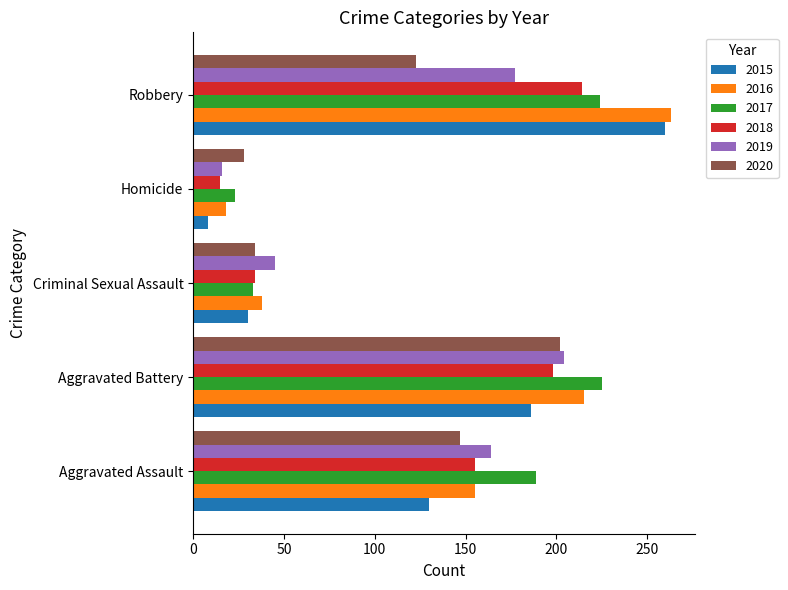

Between Aggravated Battery and Homicide, which series saw the biggest shift?

2017